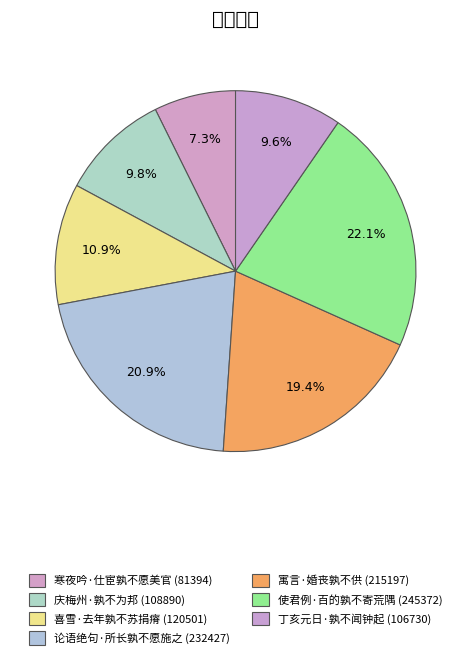

To the nearest percent, what percentage of the pie is 寓言·婚丧孰不供?

19%